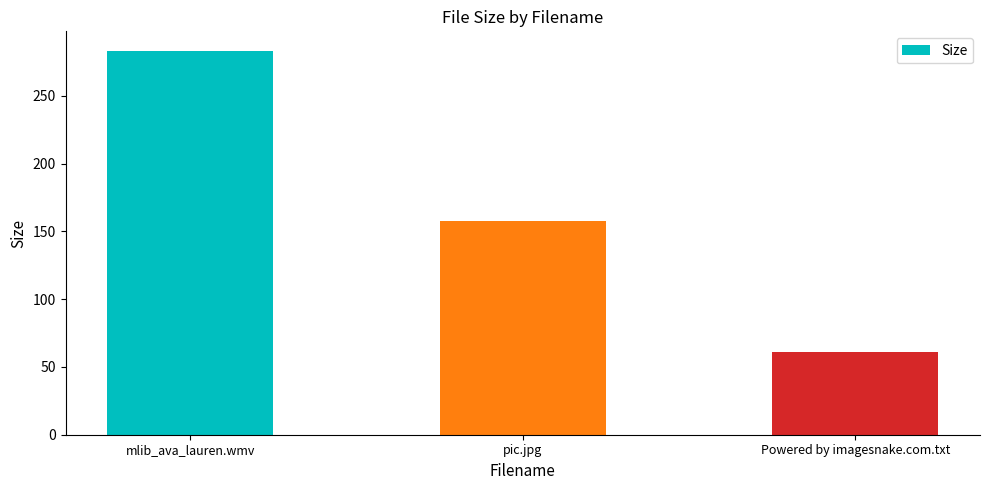

At which label does the data first exceed 157?

mlib_ava_lauren.wmv